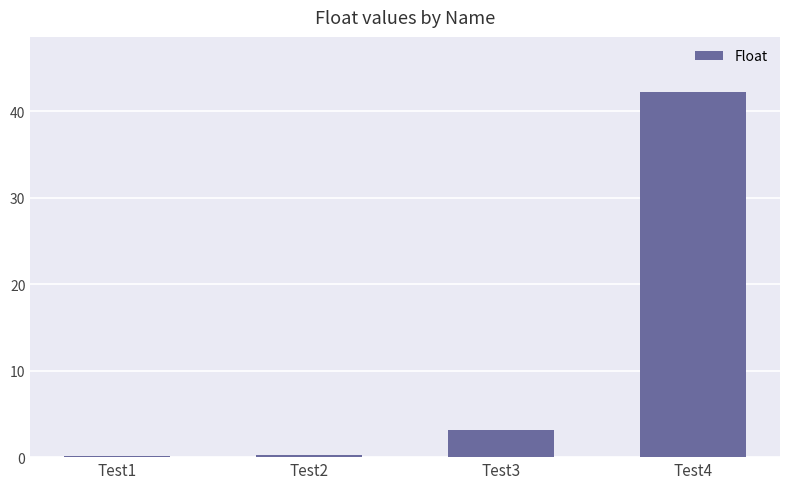

At which category does the chart reach its peak across all series?

Test4